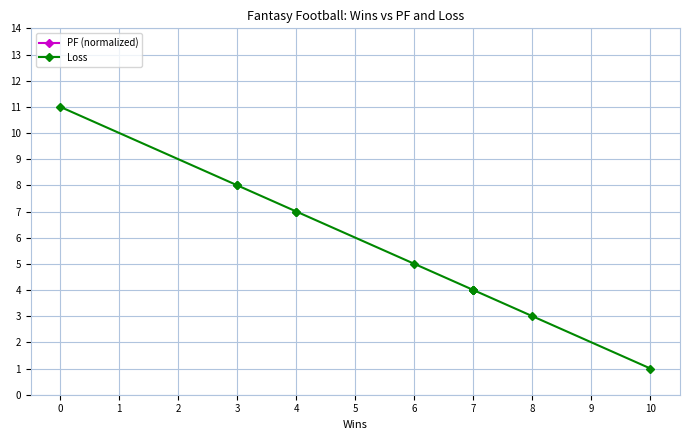

True or false: Loss has more than 0 points higher than both neighbors.

False